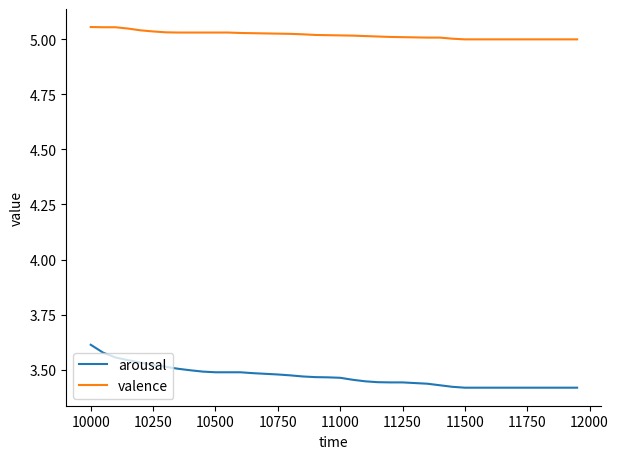

Which series has the widest spread of values?

arousal